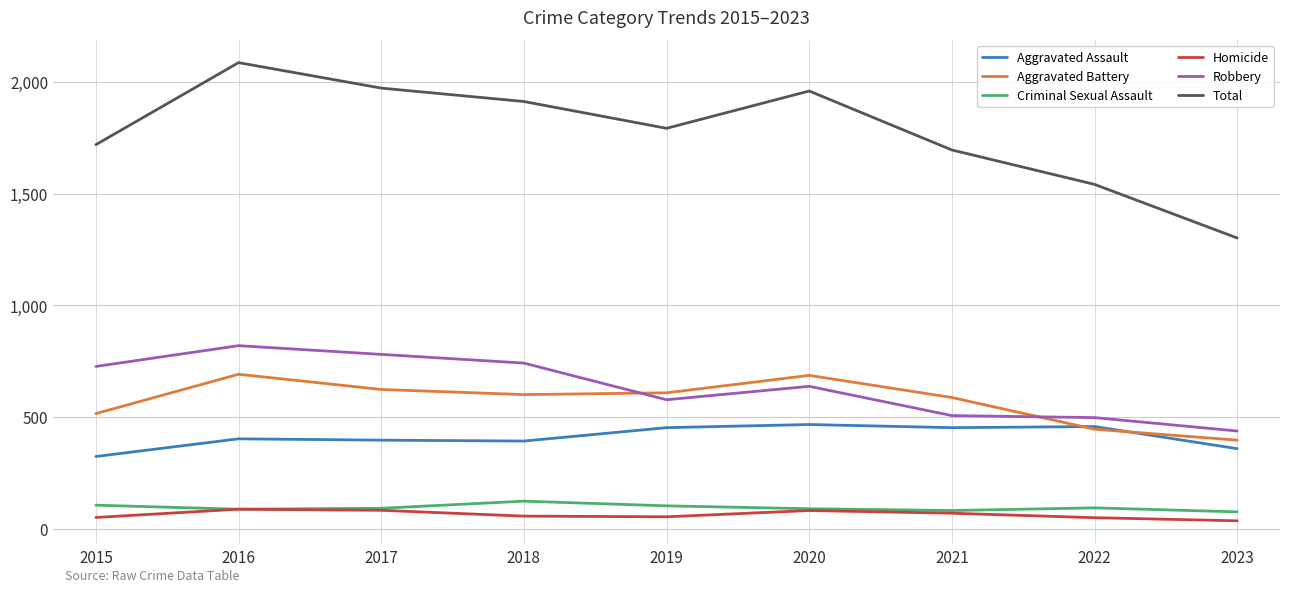

What is the total value across all series at 2021?

3390